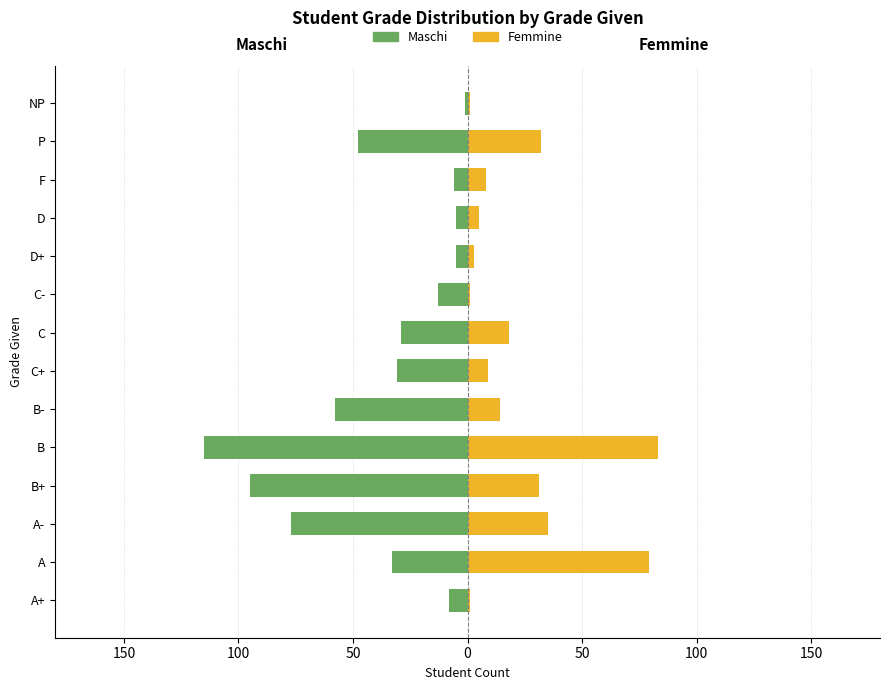

Rank the series at C+ from lowest to highest value.

Maschi, Femmine